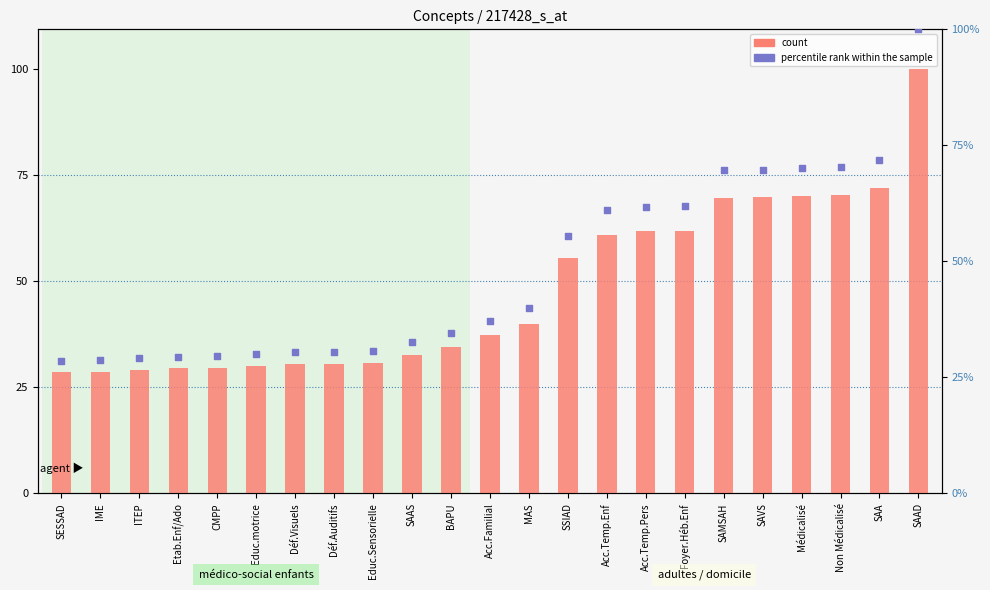

What is the total value across all series at SSIAD?

409.3